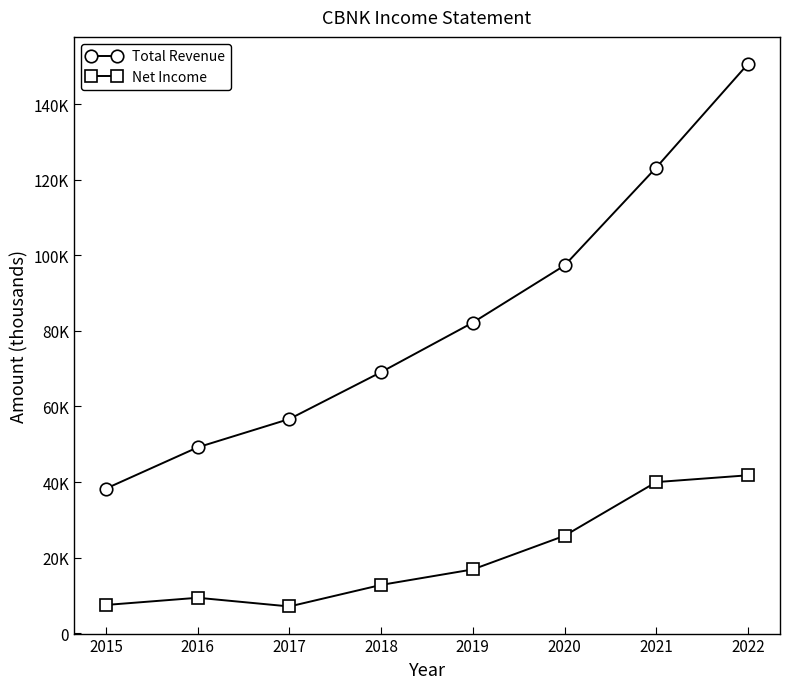

Is the value of Net Income at 2017 greater than the value of Total Revenue at 2018?

No